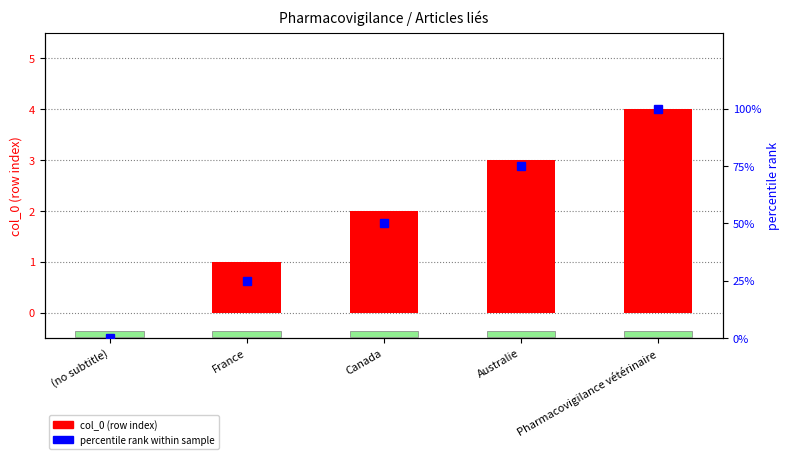

List the labels in order of col_0 (row index) value, smallest first.

(no subtitle), France, Canada, Australie, Pharmacovigilance vétérinaire